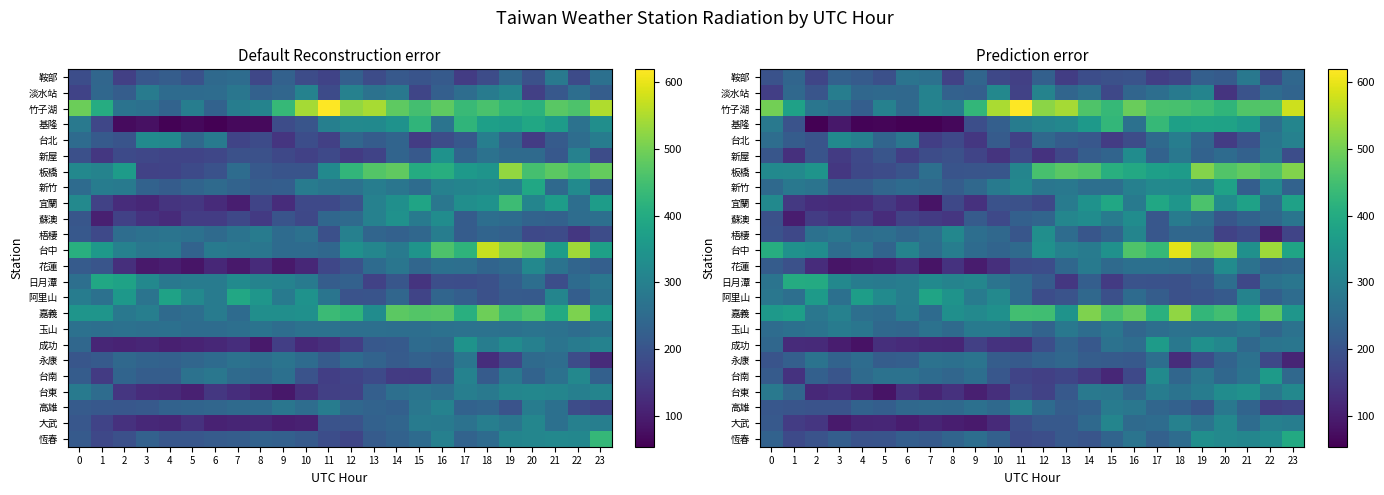

The value of 永康 at 23 is 194.9. True or false?

False